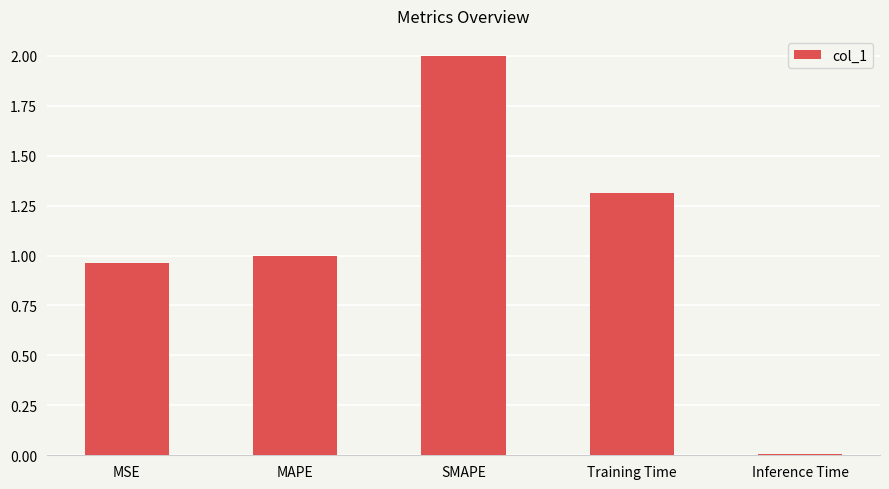

What is the change in value from MAPE to Training Time?

+0.3